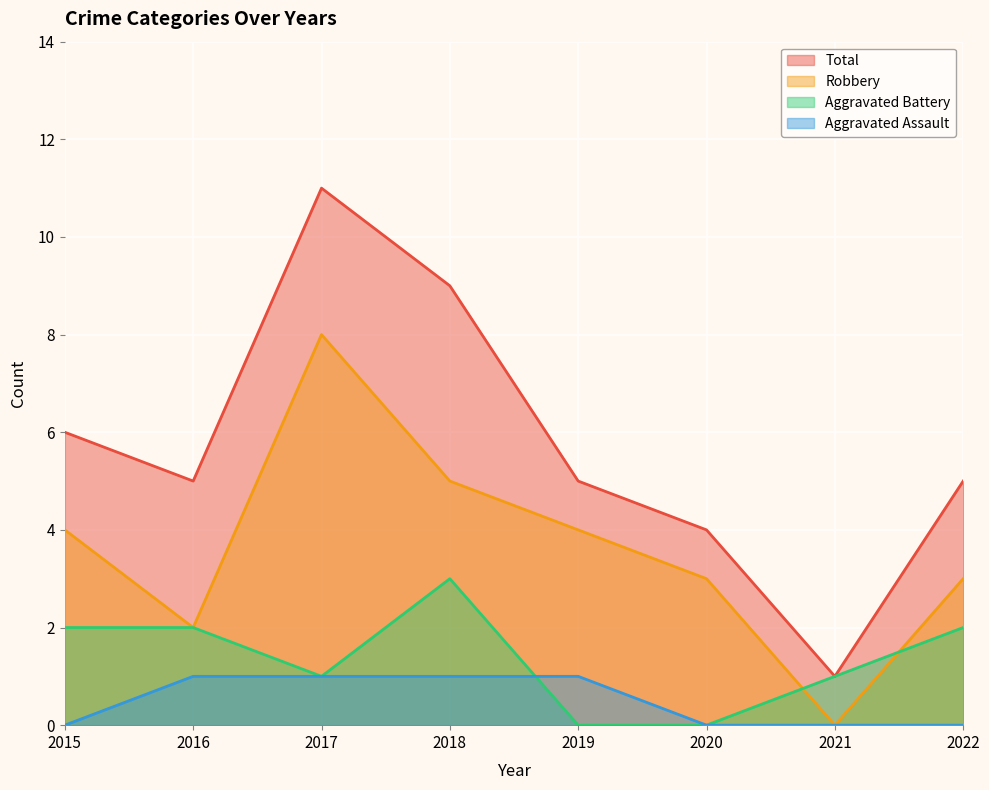

True or false: Robbery and Total cross at least once.

False